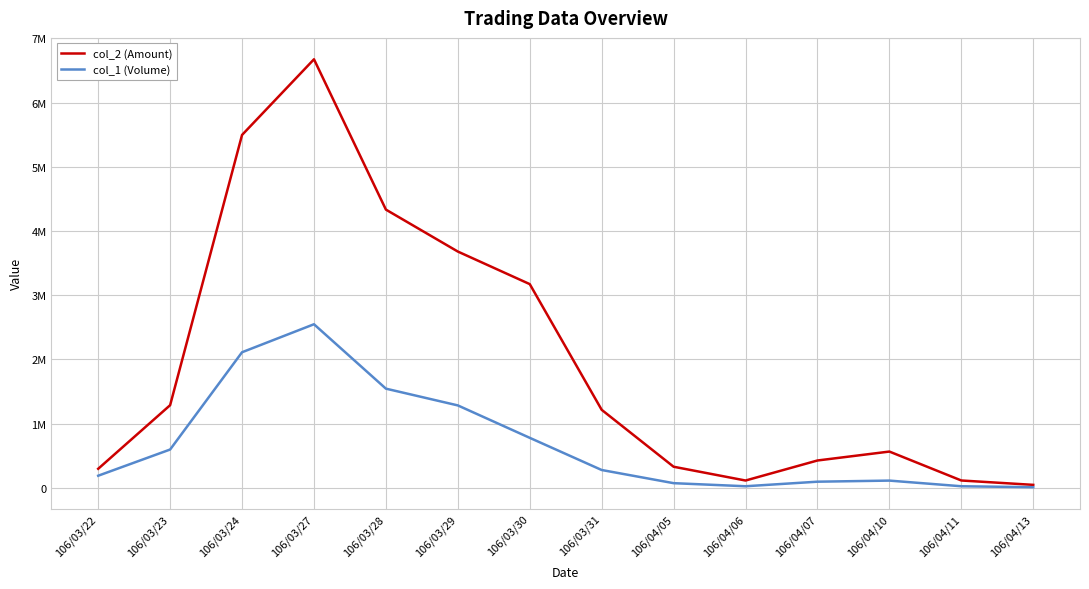

In col_2 (Amount), how many points are lower than both neighbors (excluding endpoints)?

1